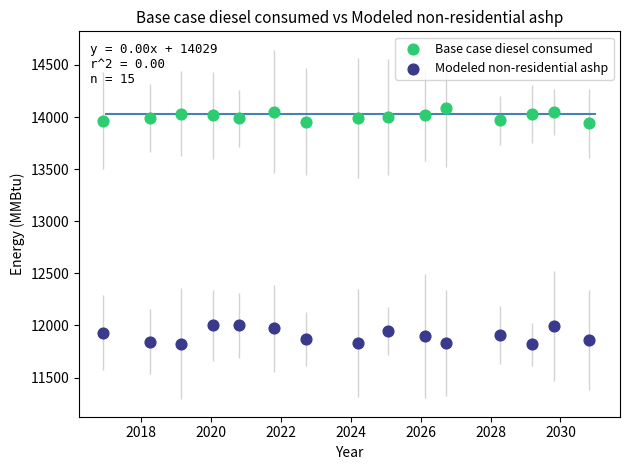

Which series has the widest spread of Y values?

Modeled non-residential ashp